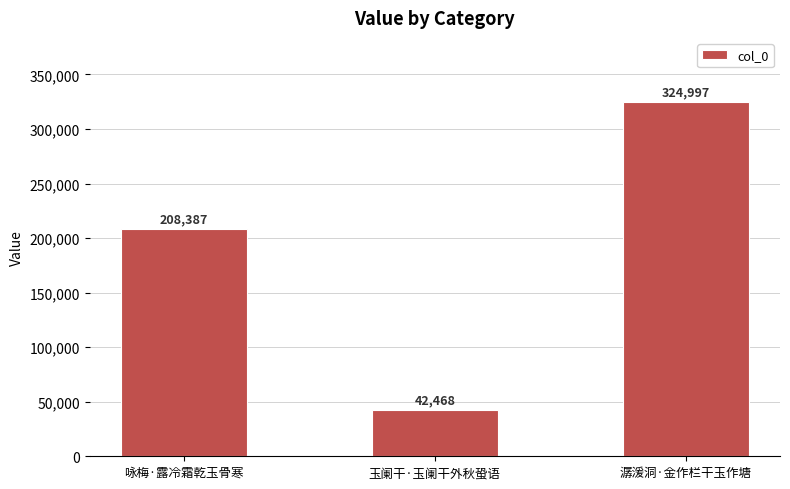

Where is the data nearest to the value 183732?

咏梅·露冷霜乾玉骨寒